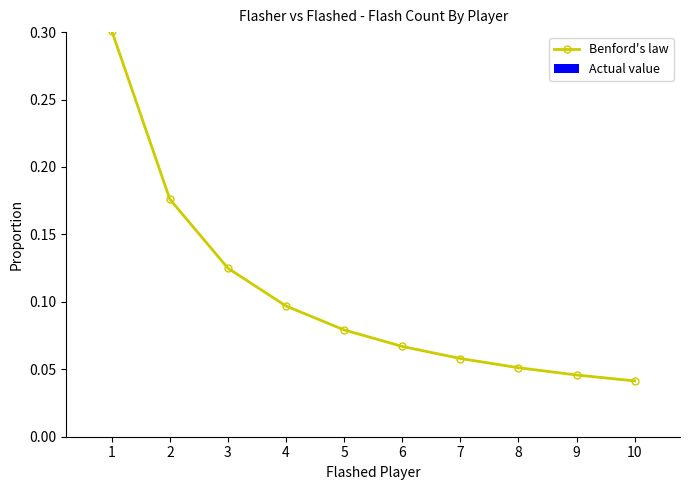

Between 3 and 8, which is larger?

3